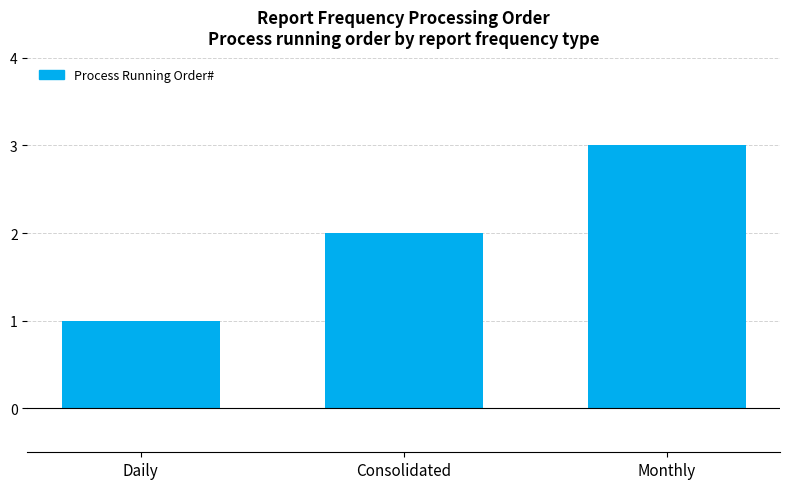

How many categories are shown in the chart?

3